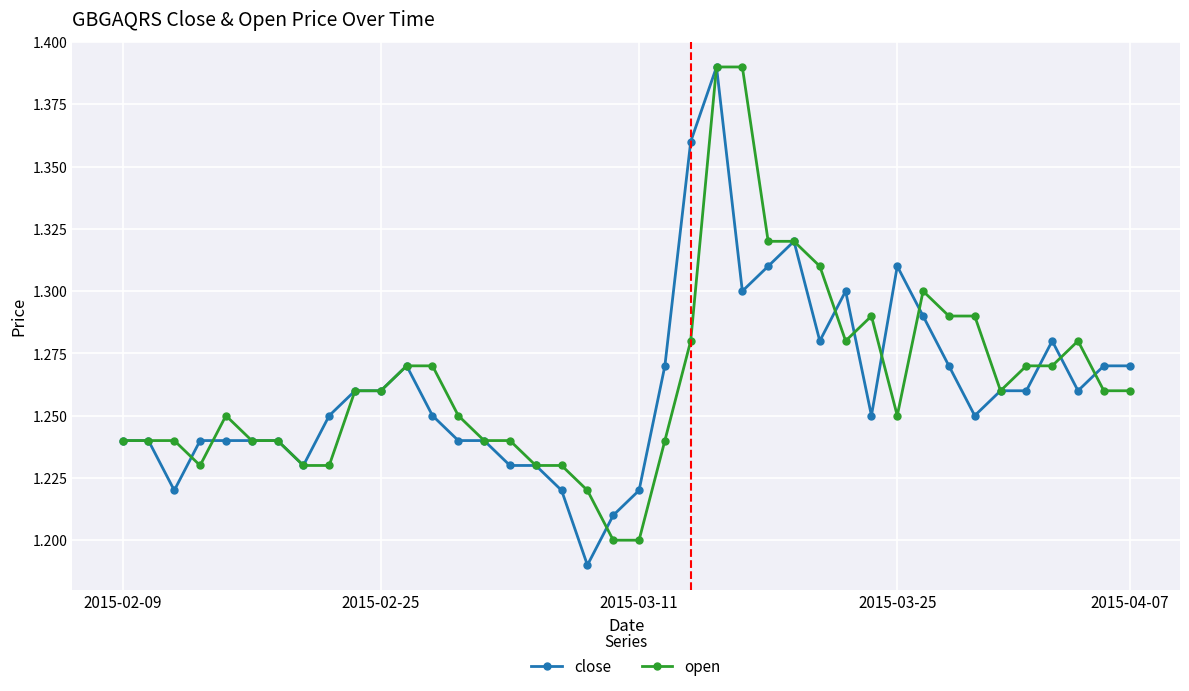

Which series has the largest total across all categories?

open